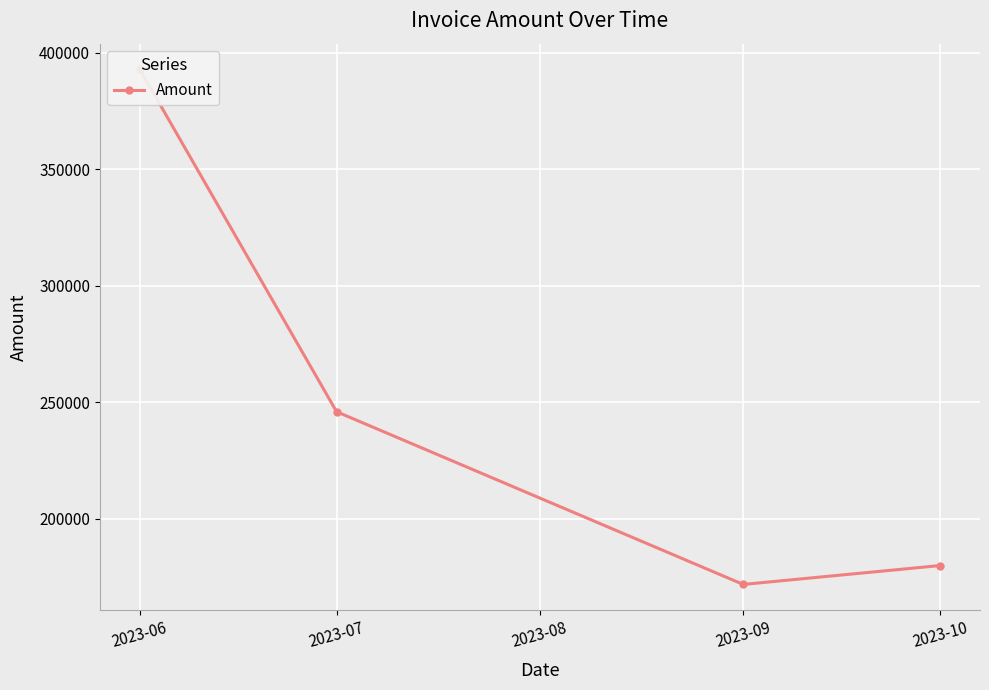

Is it true that the value at 2023-10 is 125630.7?

False